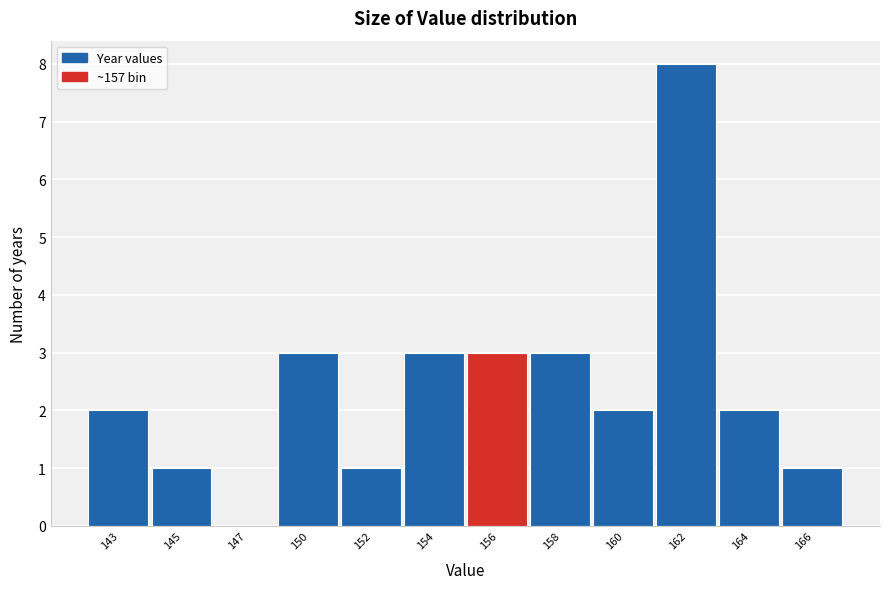

Reading left to right, what are all the values shown in this chart?

143=2	145=1	147=0	150=3	152=1	154=3	156=3	158=3	160=2	162=8	164=2	166=1